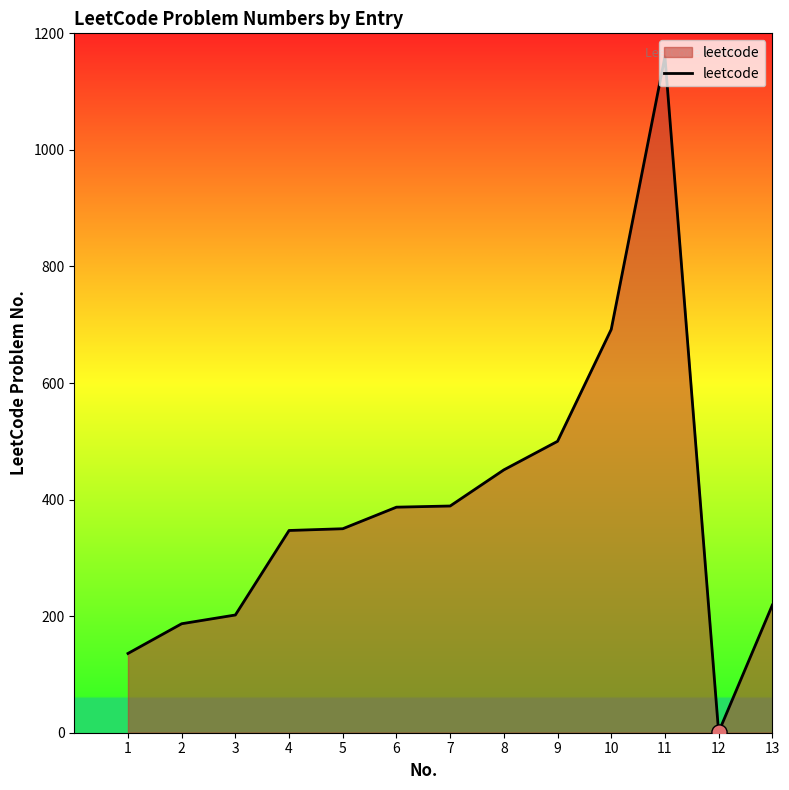

Approximately how many times larger is the value at 7 compared to 1?

2.9